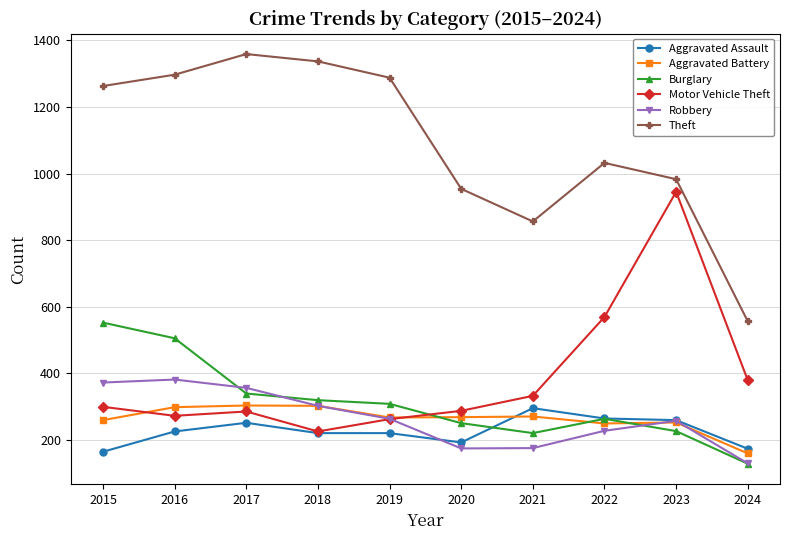

Which series has the largest total across all categories?

Theft